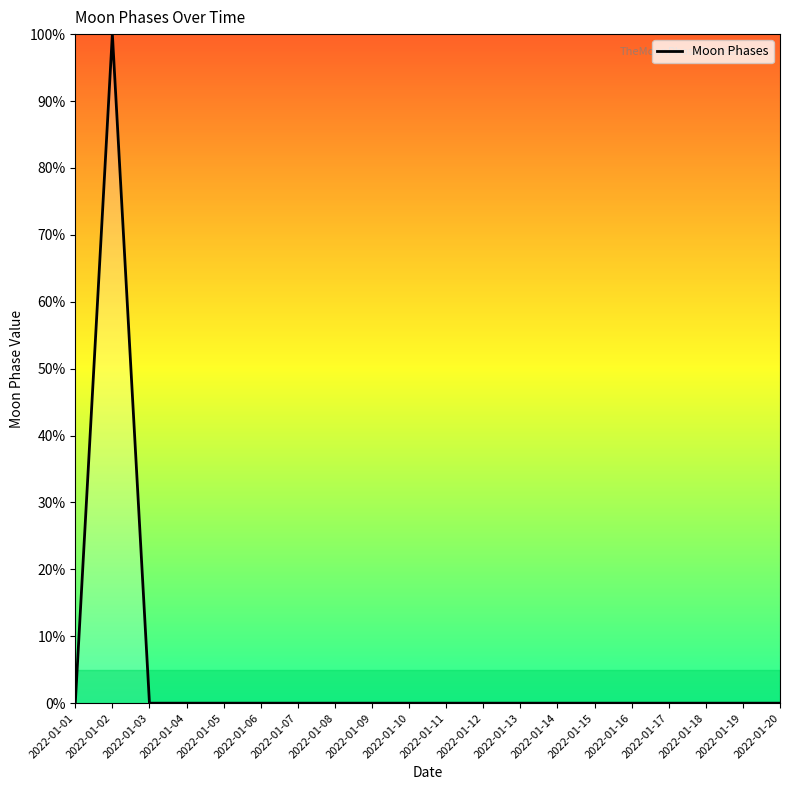

What is the greatest value displayed?

100